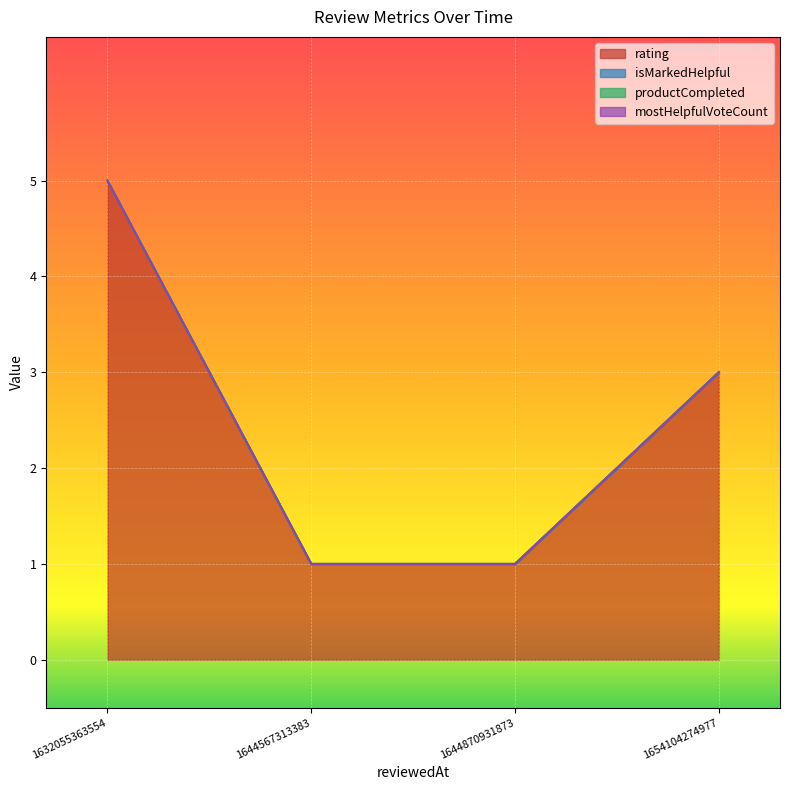

At which category is the sum across all series the highest?

1632055363554